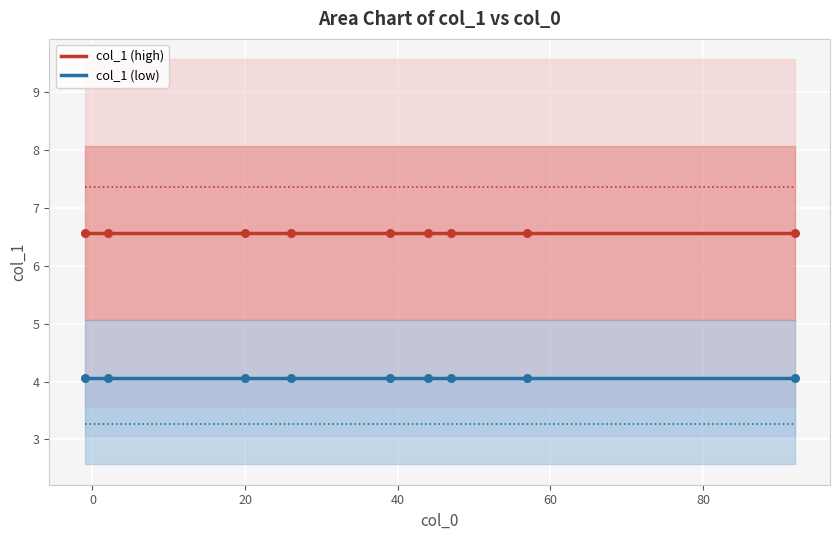

Which series has the largest total across all categories?

col_1 (high)